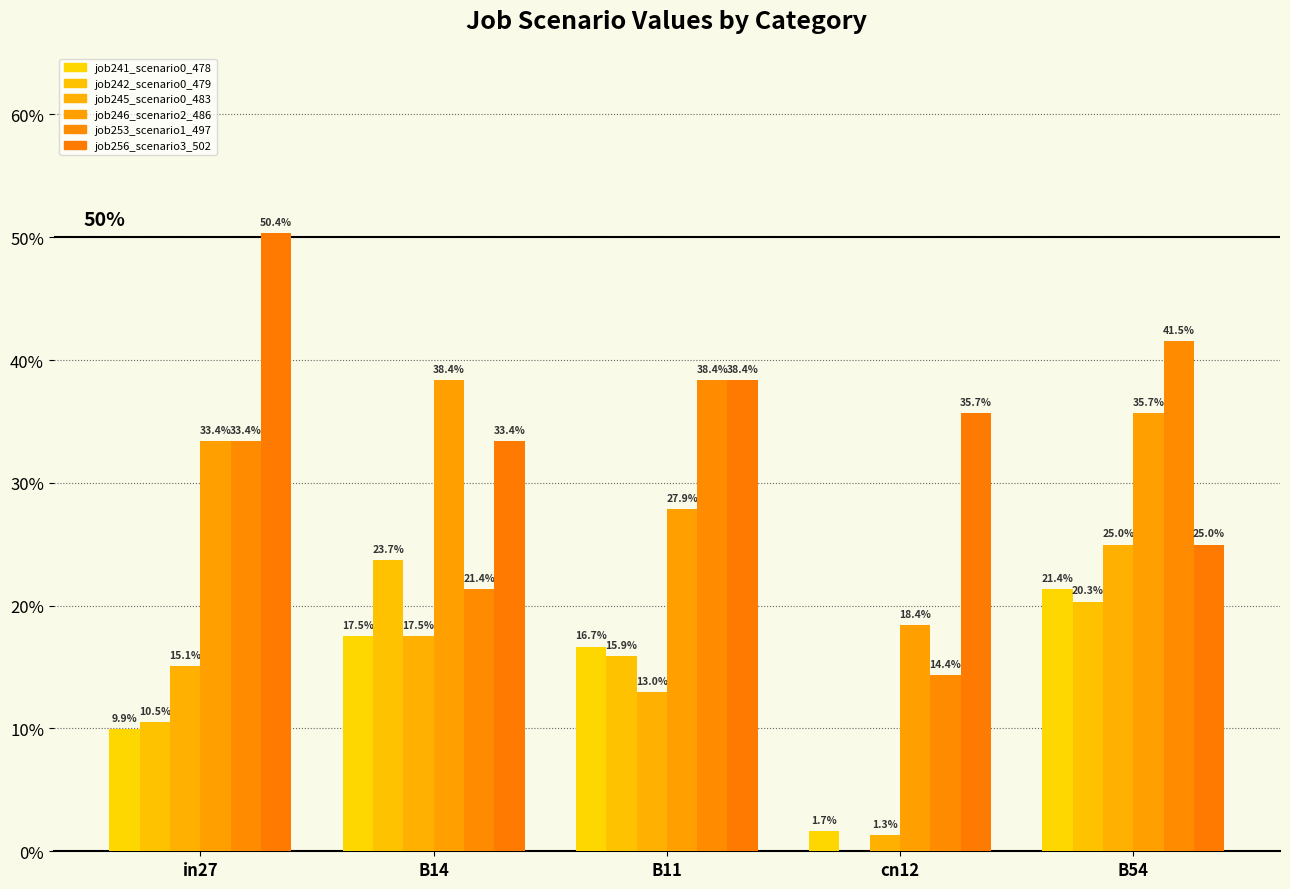

Are the bars horizontal?

No